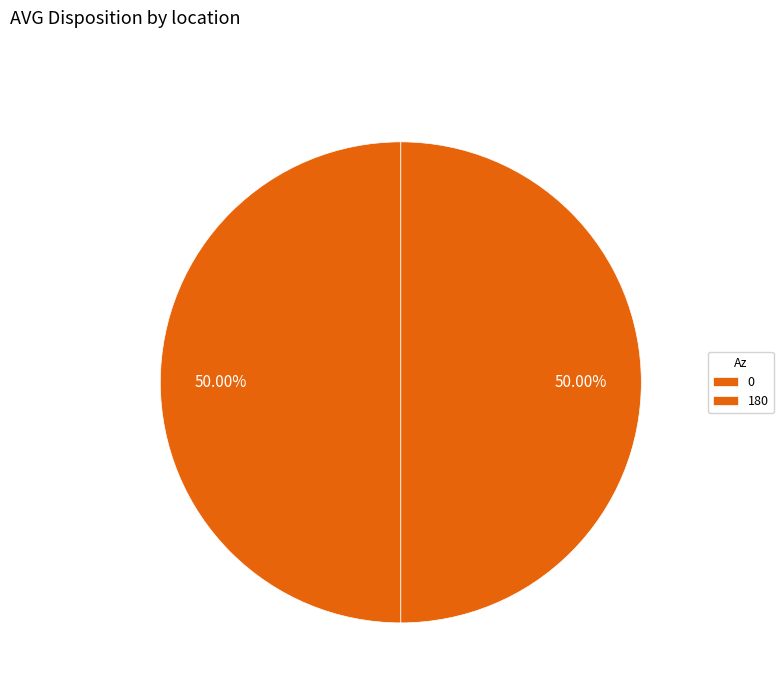

Count the number of slices in the pie.

2